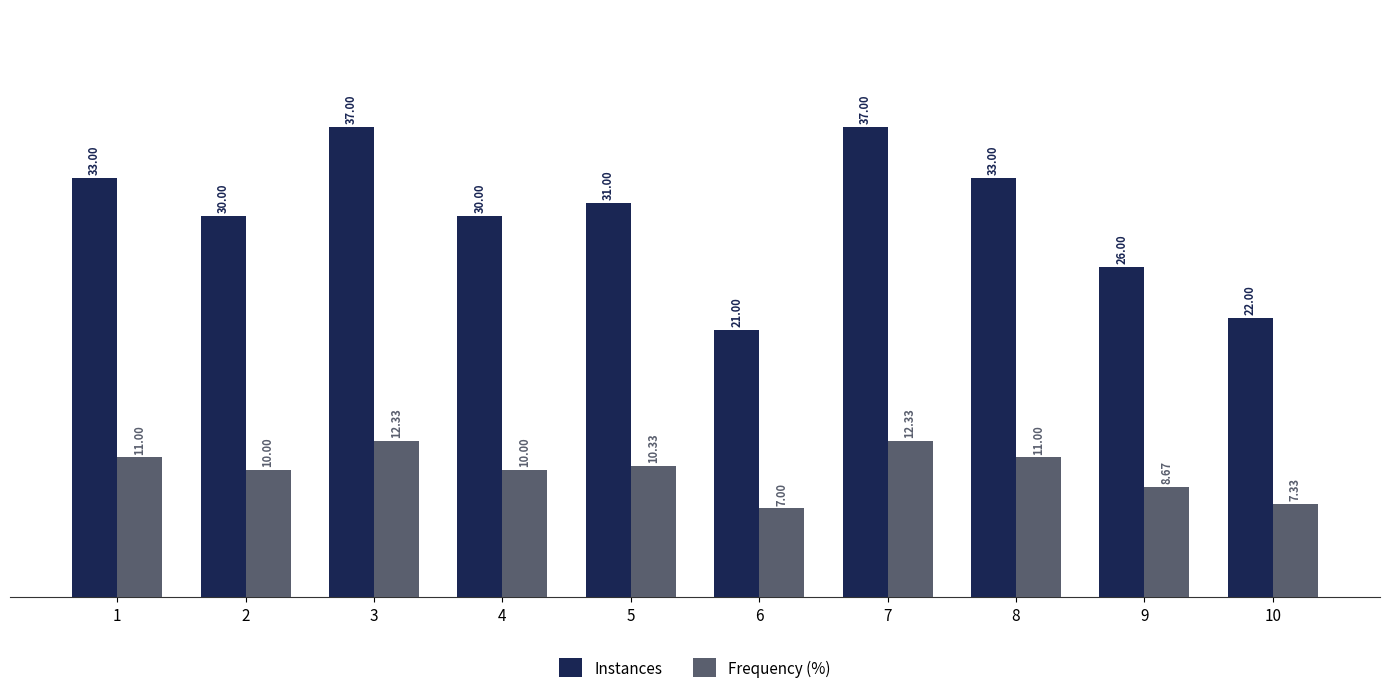

Which series has the largest range (max minus min)?

Instances